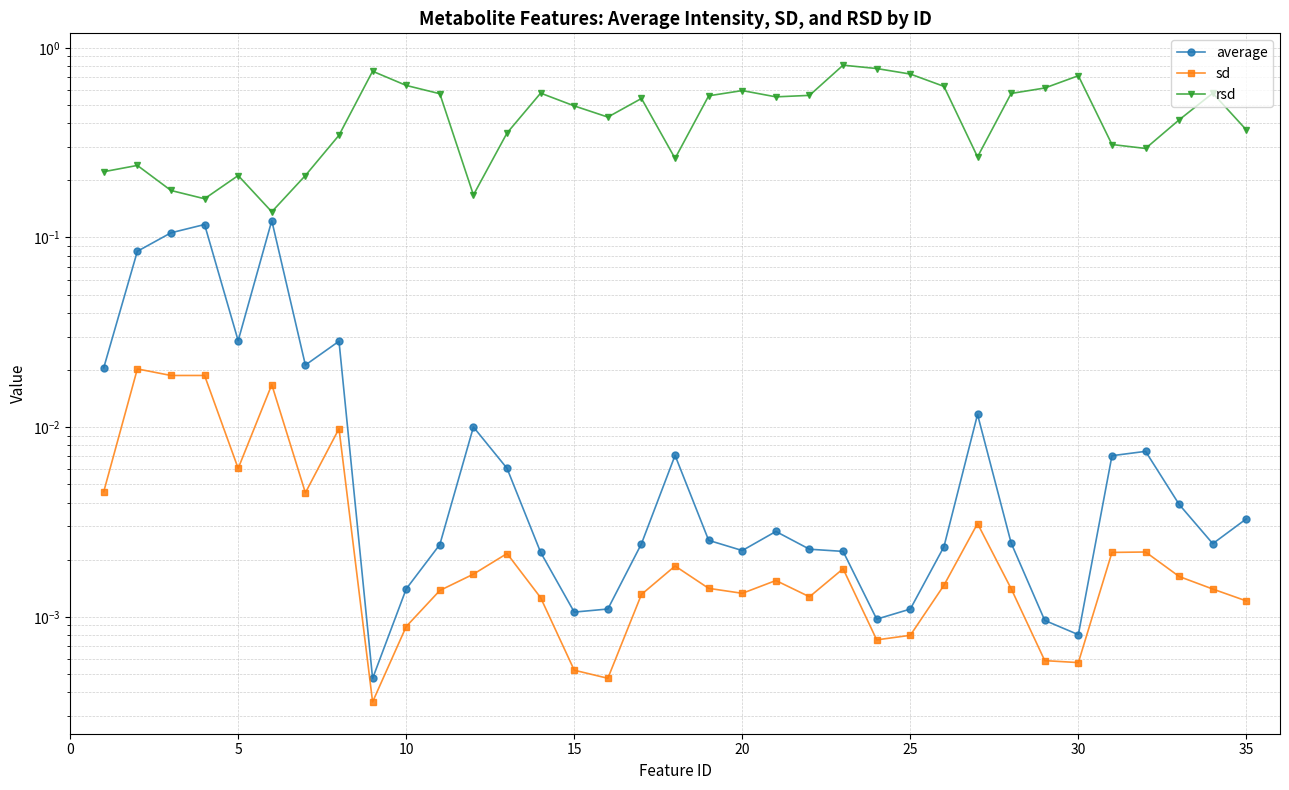

Rank the series at 10 from lowest to highest value.

sd, average, rsd